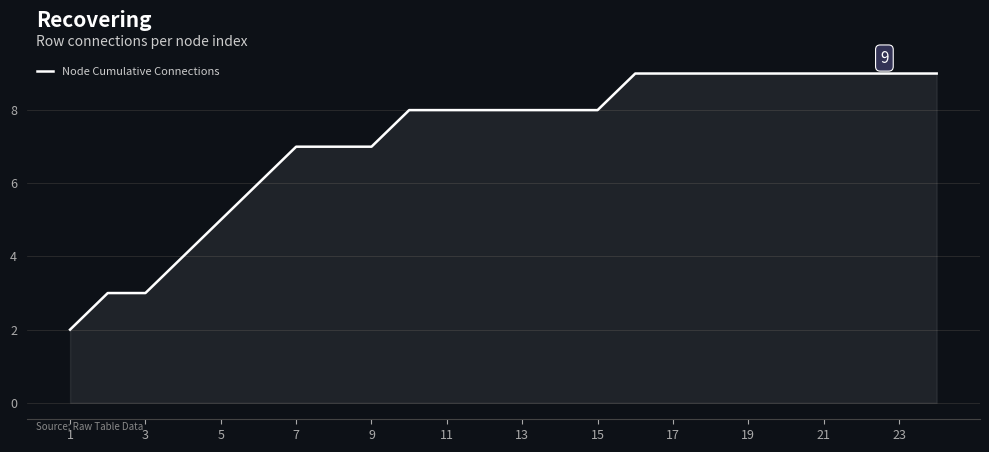

What is the greatest value displayed?

9